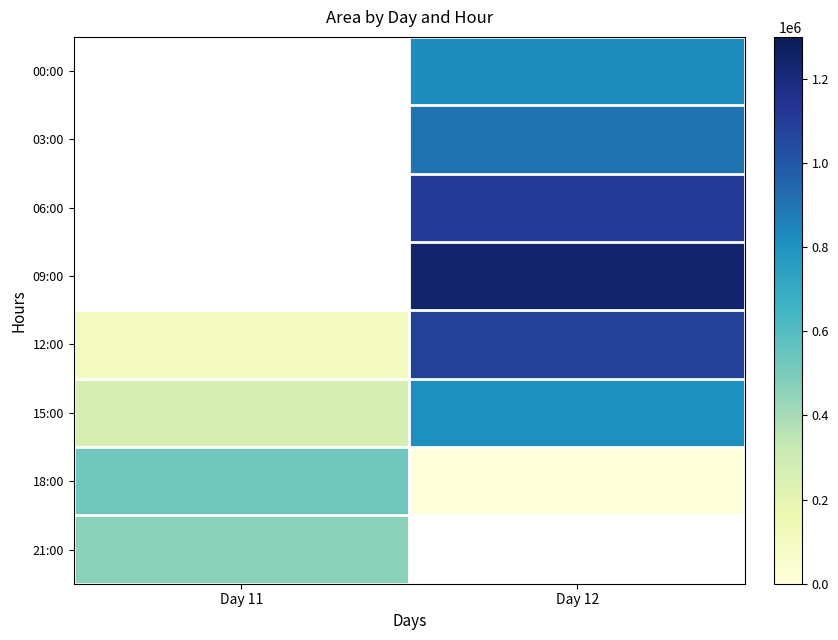

Is it true that 12:00 equals 472483.1 at Day 12?

False